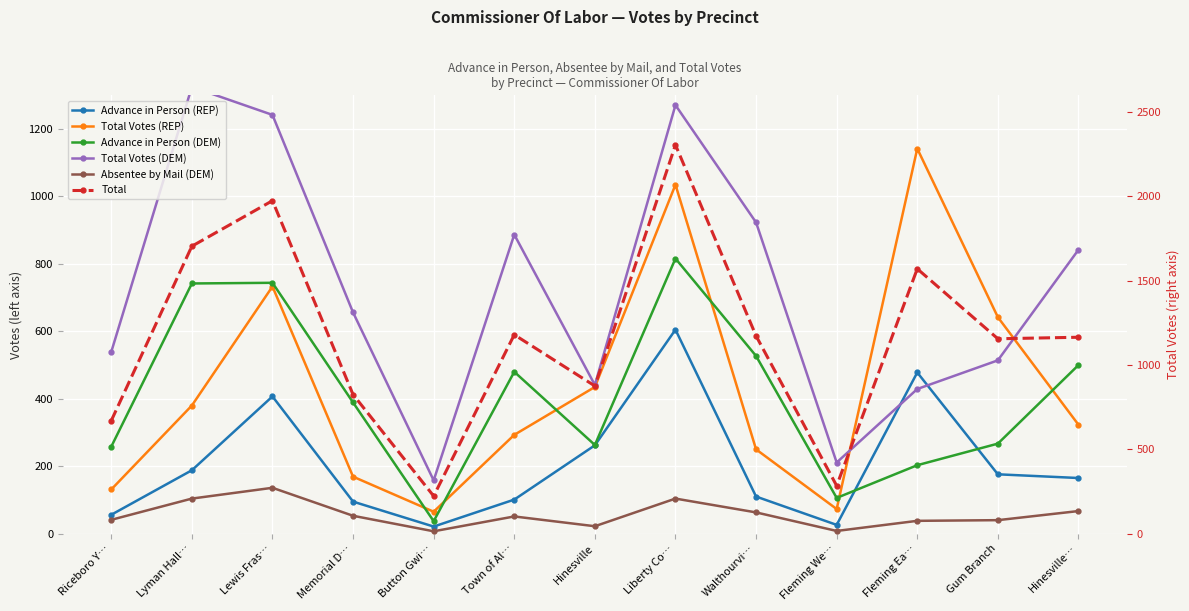

Which has a higher value, Fleming Ea… or Lyman Hall…?

Fleming Ea…